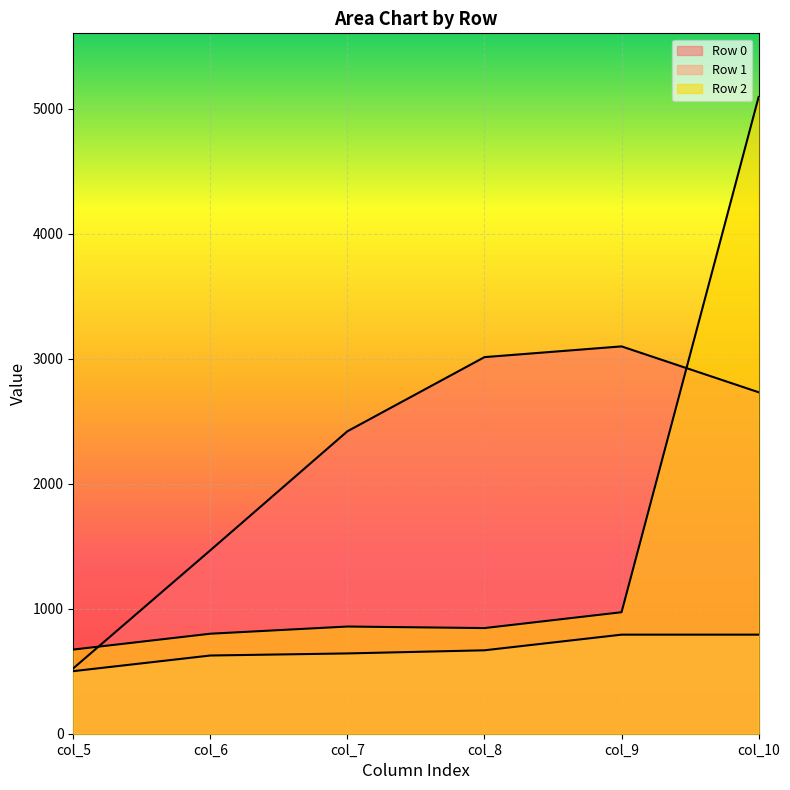

Which series has the widest spread of values?

Row 2